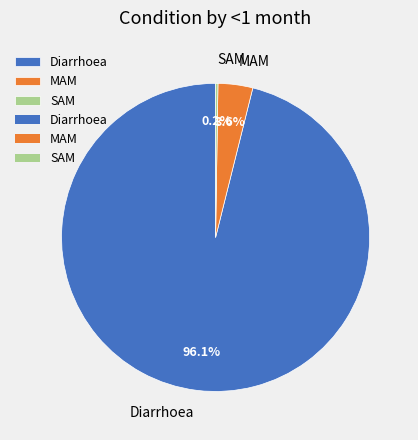

Is there any slice that represents more than half of the pie?

Yes